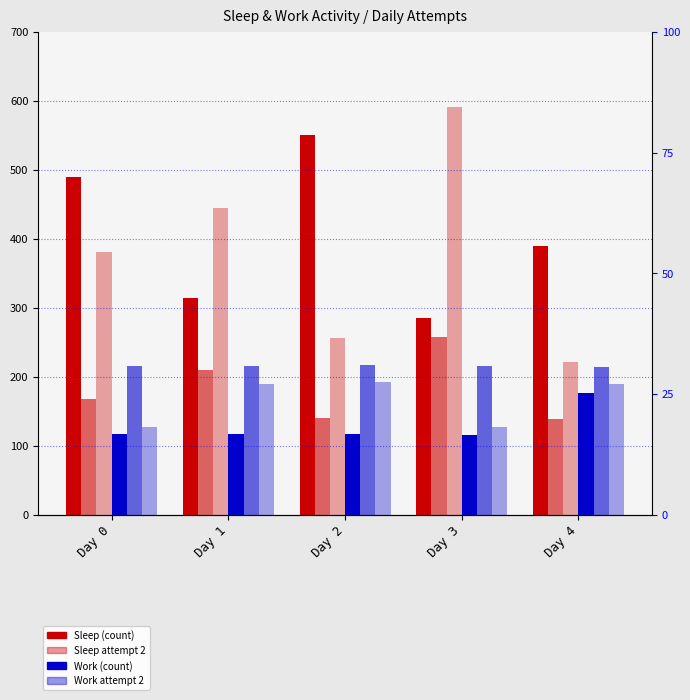

What is the value of the Work Attempt 3 bar at the 5th from the left?

190